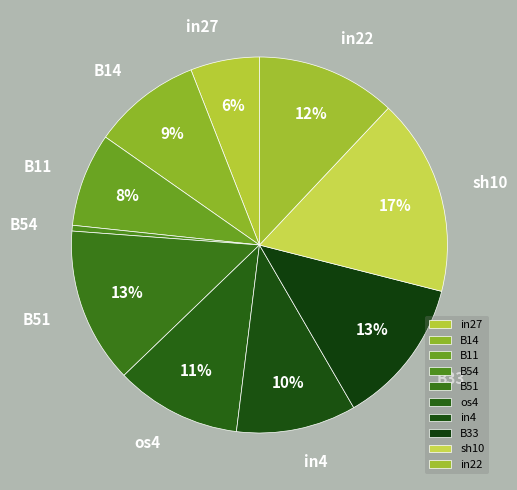

To the nearest percent, what portion does in27 represent?

6%